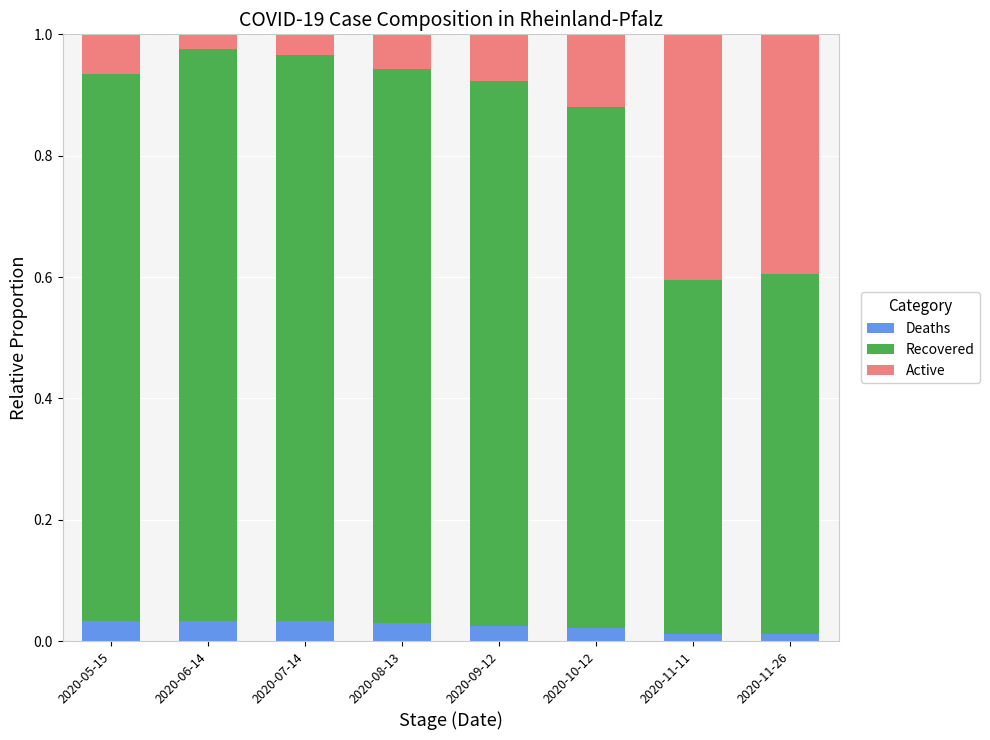

At 2020-08-13, list the series in order from smallest to largest.

Deaths, Active, Recovered